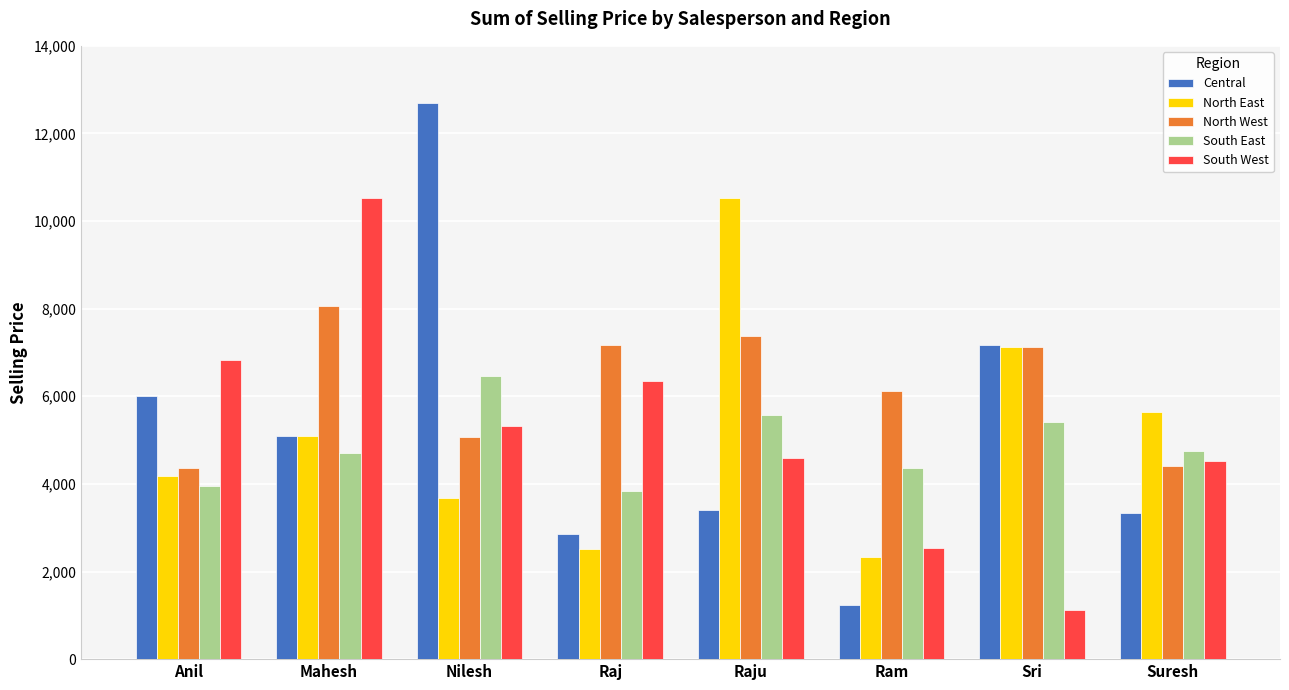

What is the total value across all series at Sri?

27956.0